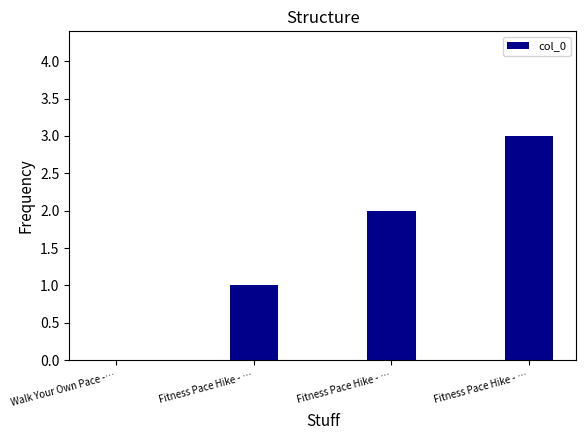

What is the label of the 2nd bar from the right?

Fitness Pace Hike - …